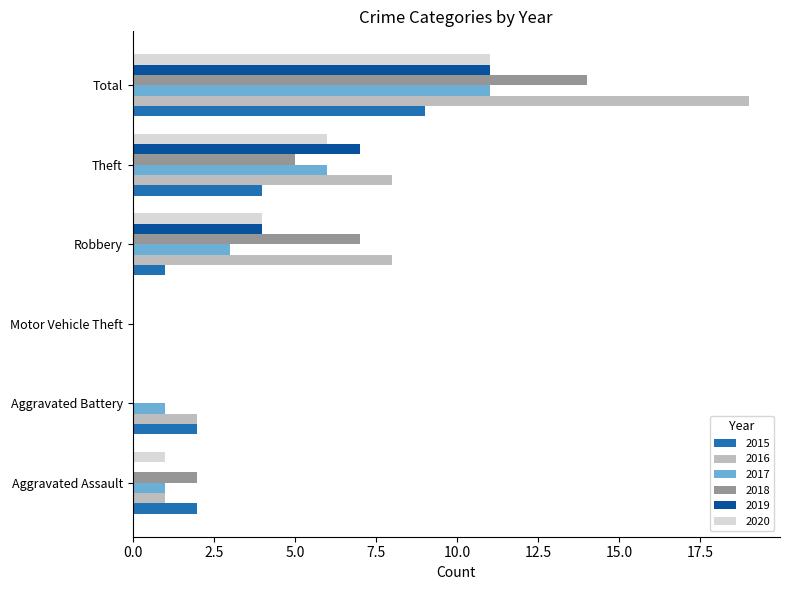

Count the 2018 values in the range 0 to 7.

5